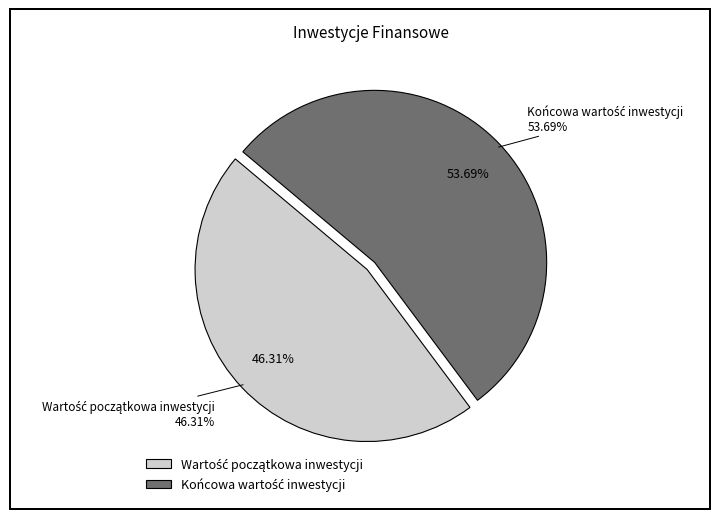

Combined, do Końcowa wartość inwestycji and Wartość początkowa inwestycji account for over 50%?

Yes